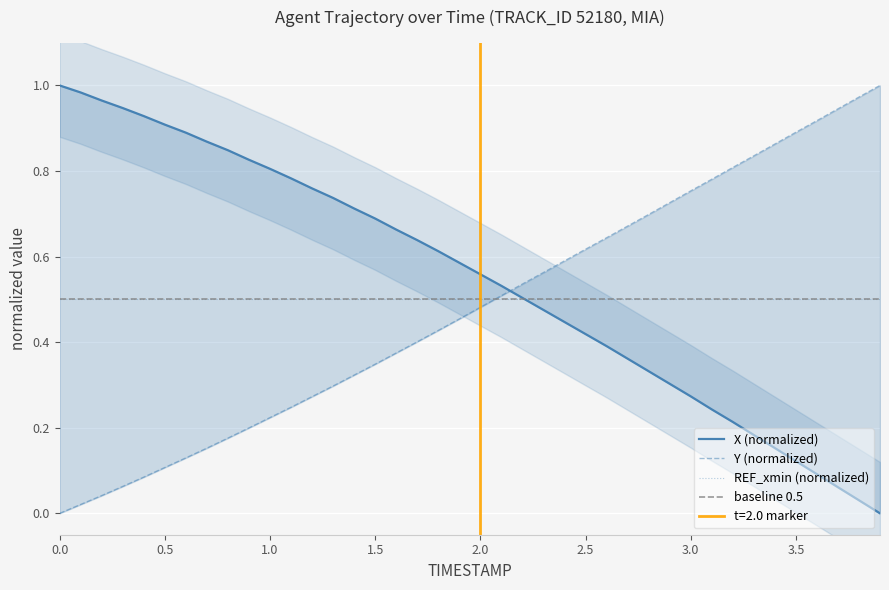

How many values in X are above zero?

39